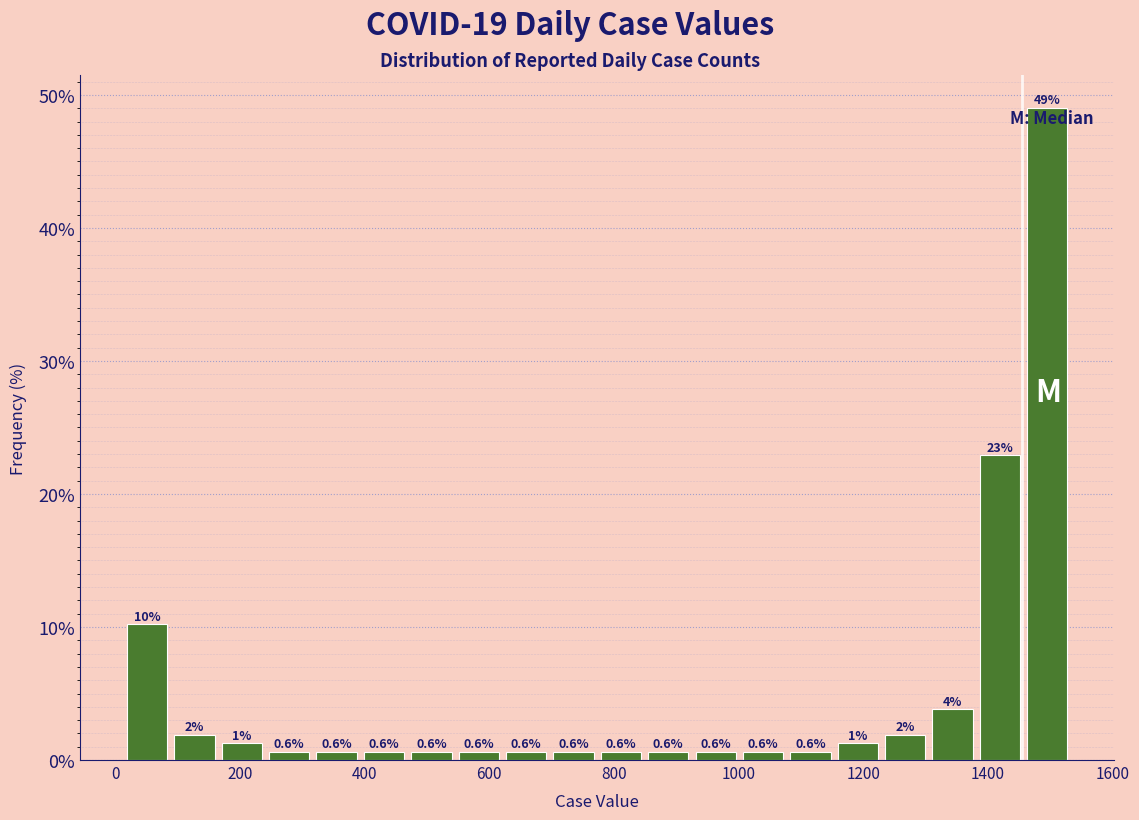

Around what value on the x-axis is the tallest bar? Give the approximate position of its centre, as read against the axis.

1500